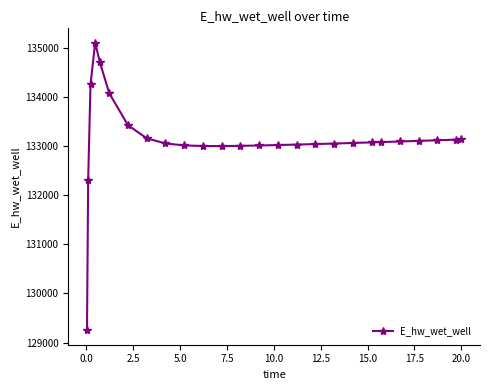

What is the maximum value shown in the chart?

135107.3